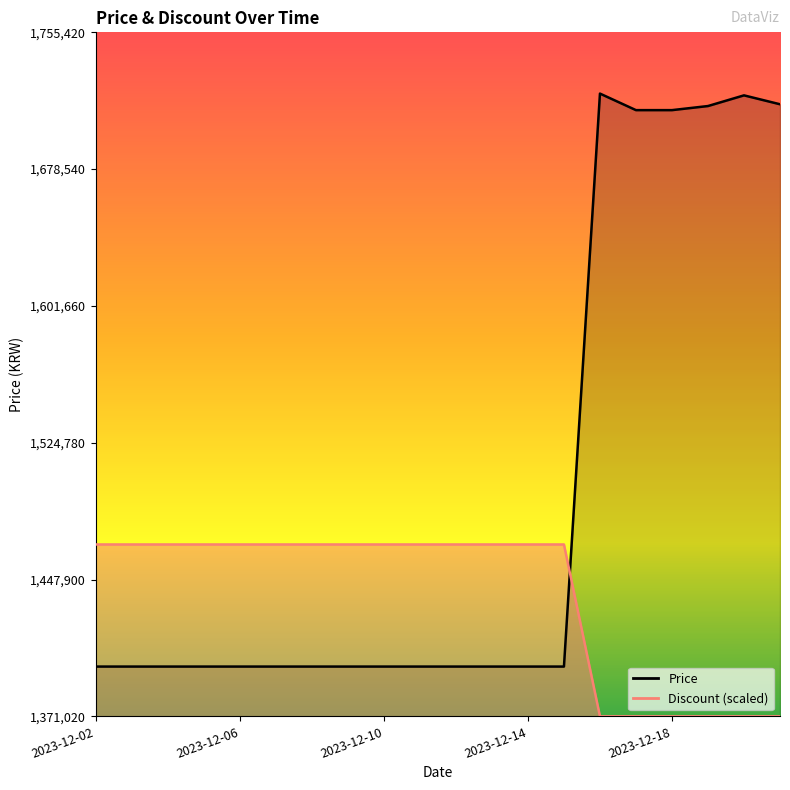

What is the total value across all series at 2023-12-11?

2866620